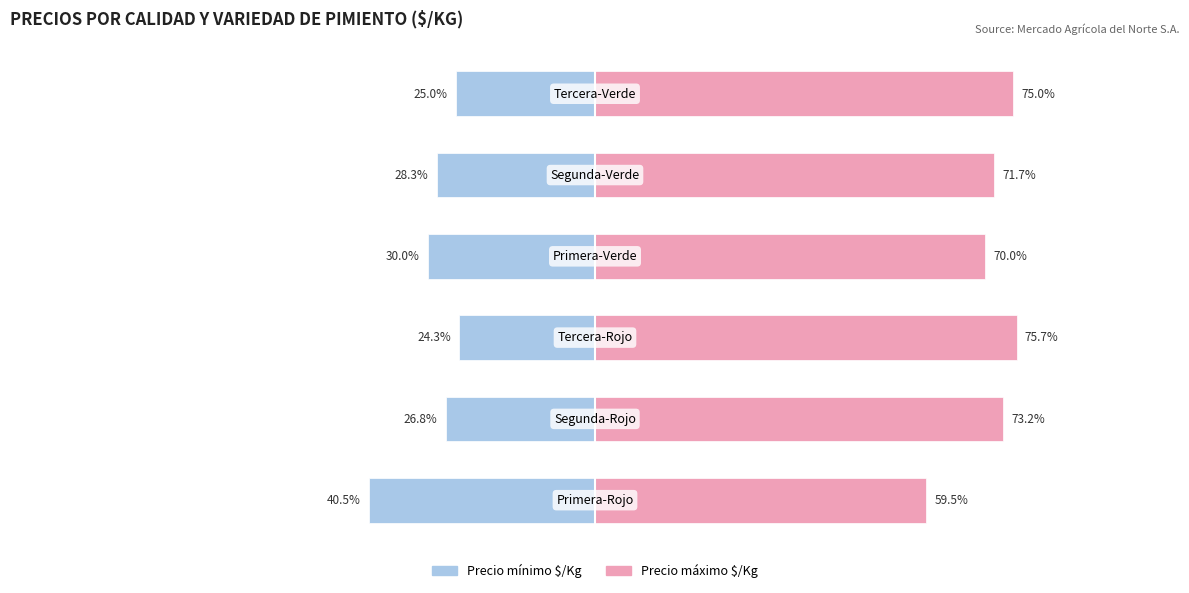

Are the bars grouped side by side (vs. stacked)?

Yes